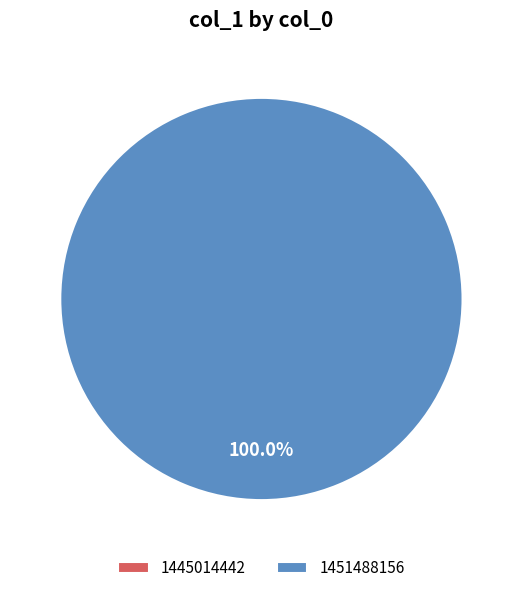

To the nearest percent, what is the average slice percentage?

50%